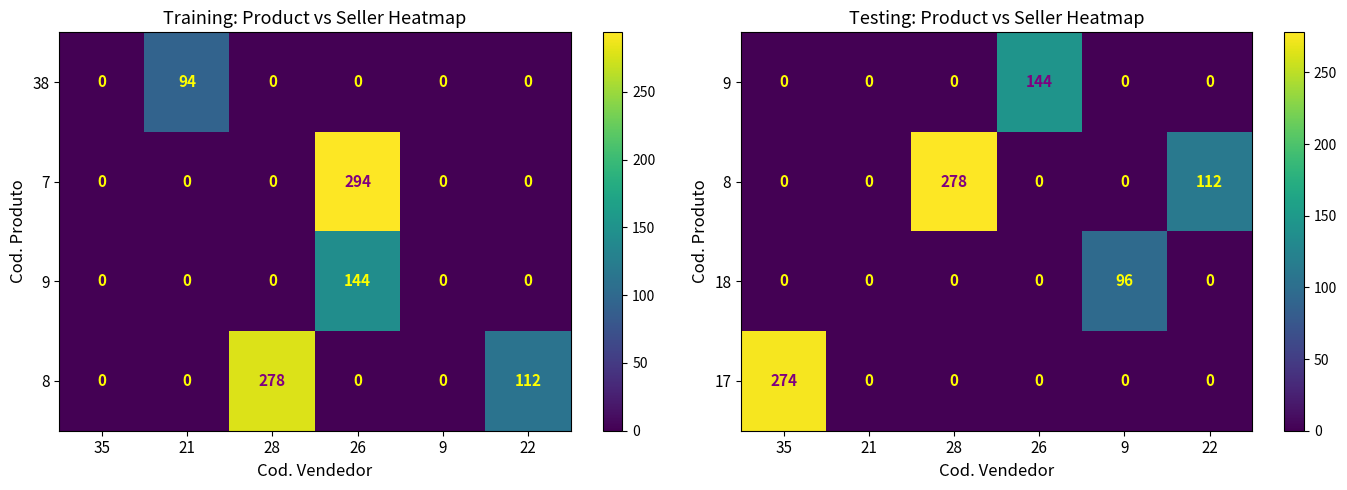

The 17 series shows 153 at 22. True or false?

False